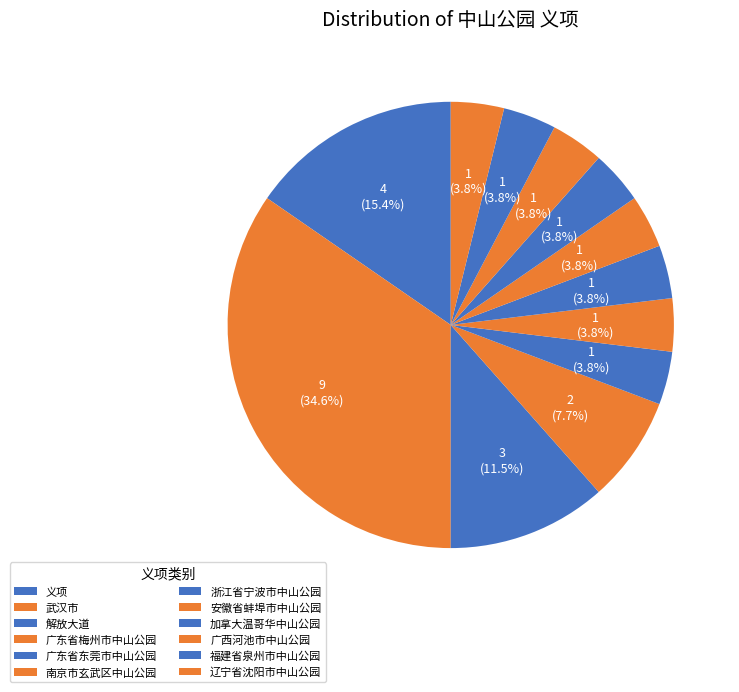

To the nearest percent, what is the combined percentage of 解放大道 and 广西河池市中山公园?

15%